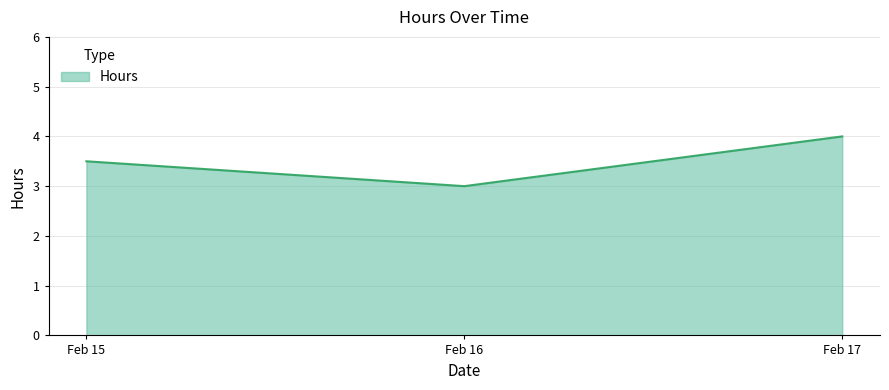

List the labels in order of value, largest first.

Feb 17, Feb 15, Feb 16